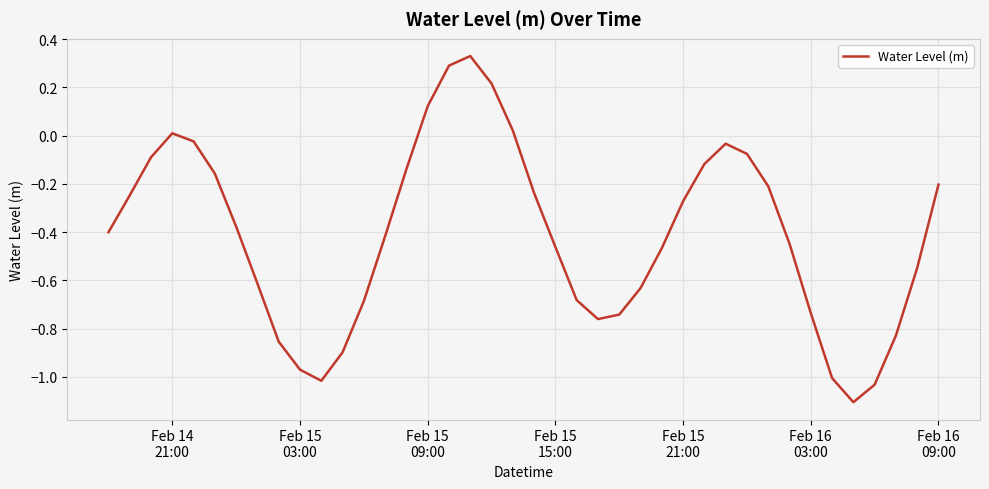

How many negative values are there?

34